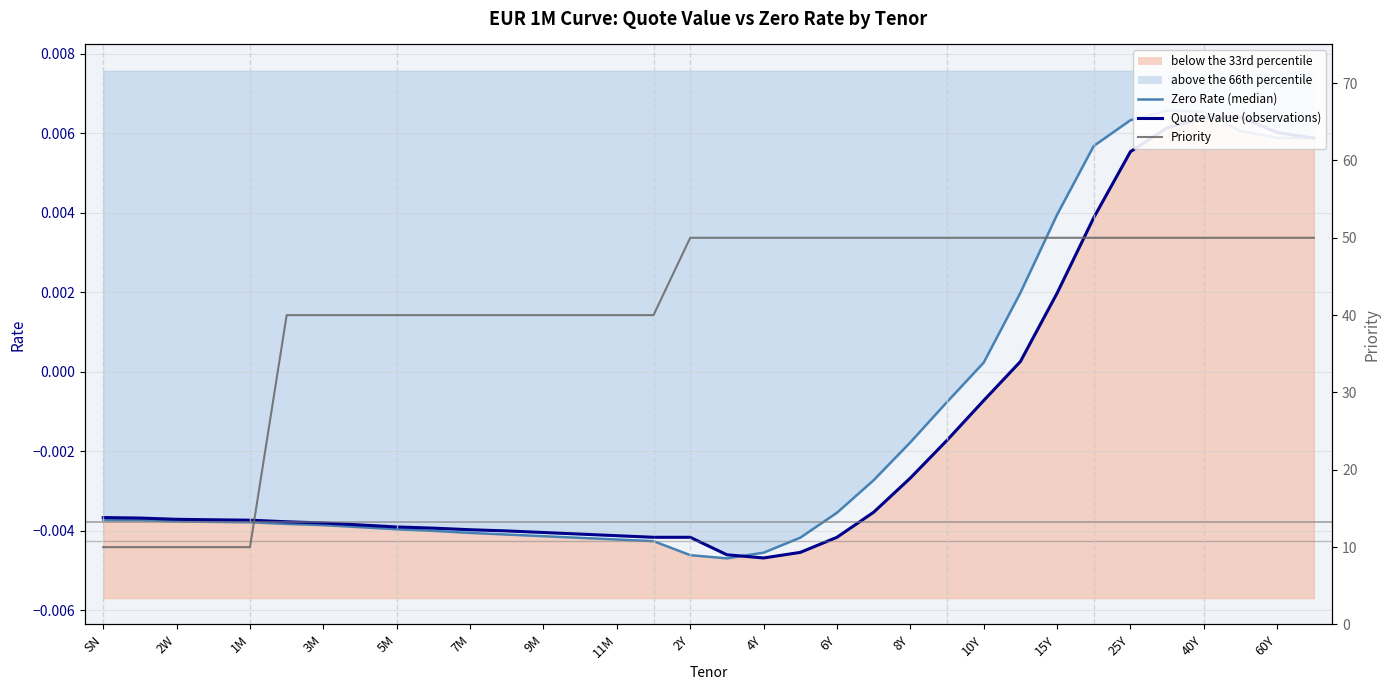

Between which two adjacent categories do Quote Value and Zero Rate first intersect?

17 and 18